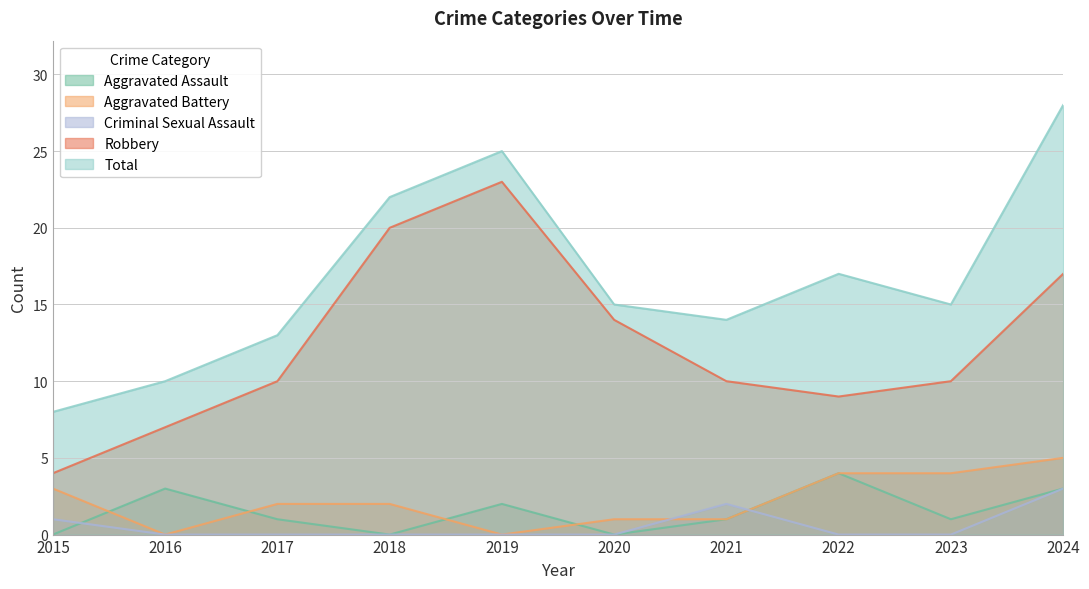

What is the sum of the Robbery values at 2015 and 2022?

13